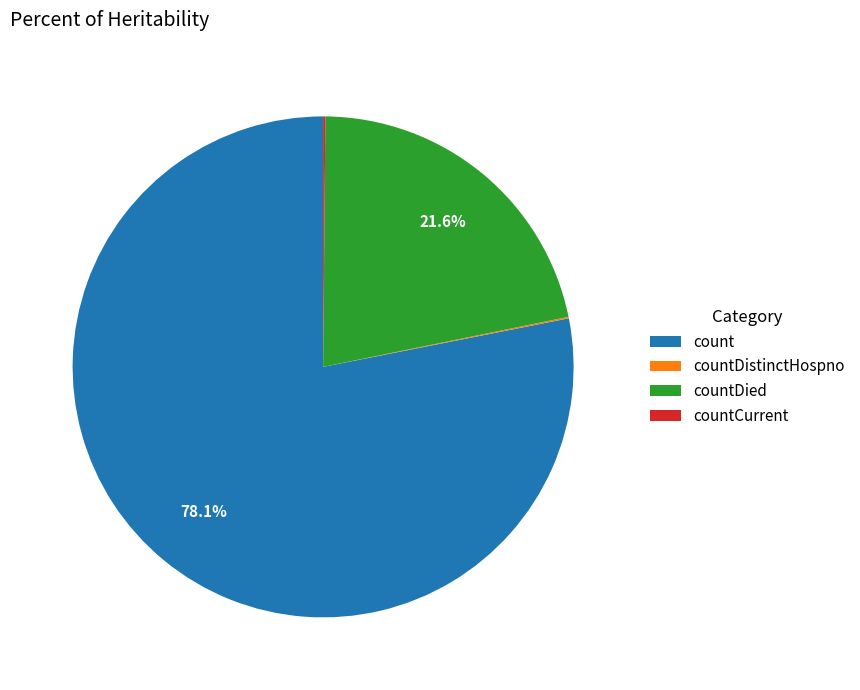

Which category accounts for the majority?

count